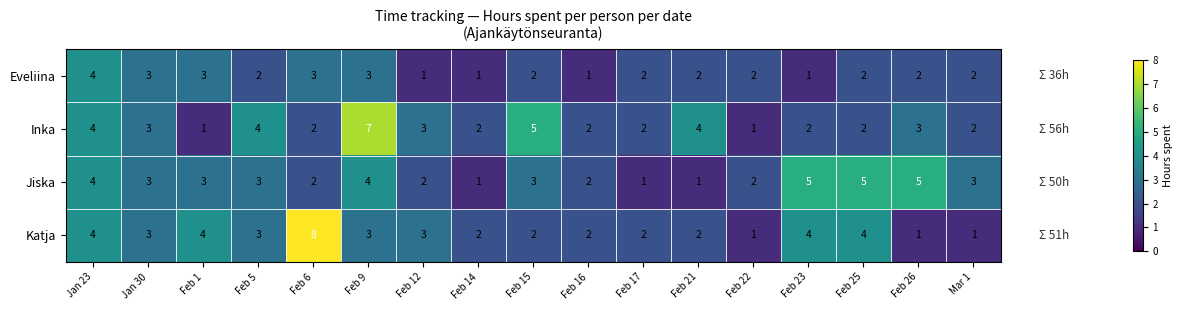

At how many categories does at least one series exceed 1?

17